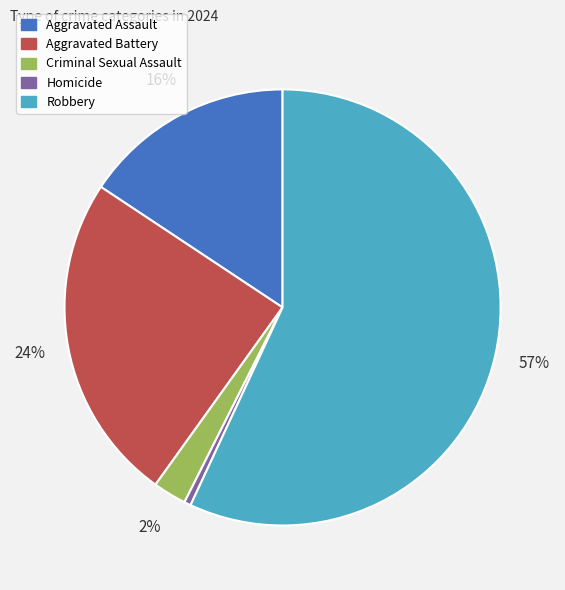

What percentage is the Aggravated Assault slice, to the nearest percent?

16%